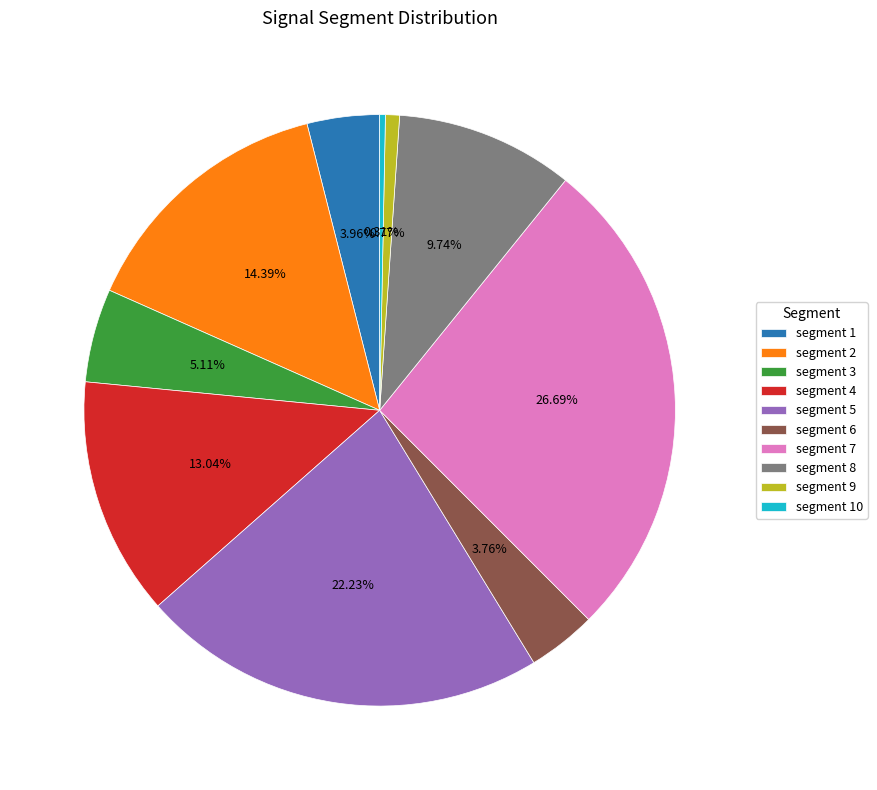

How many slices are in this pie chart?

10